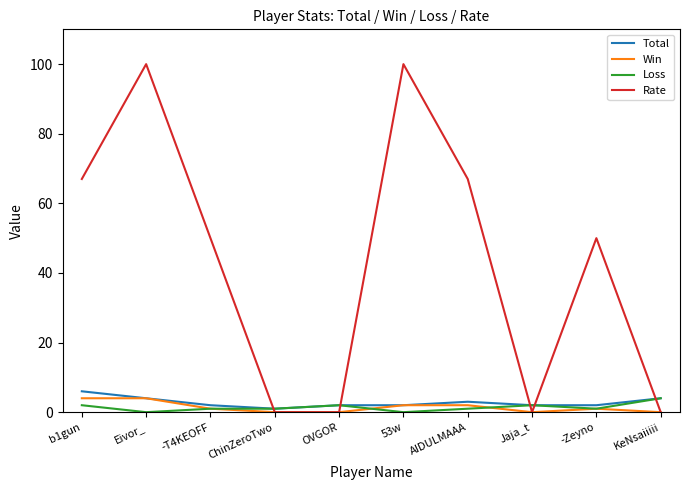

Reading right to left, extract all data points from this chart.

Total: KeNsaiiiii=4	-Zeyno=2	Jaja_t=2	AIDULMAAA=3	53w=2	OVGOR=2	ChinZeroTwo=1	-T4KEOFF=2	Eivor_=4	b1gun=6
Win: KeNsaiiiii=0	-Zeyno=1	Jaja_t=0	AIDULMAAA=2	53w=2	OVGOR=0	ChinZeroTwo=0	-T4KEOFF=1	Eivor_=4	b1gun=4
Loss: KeNsaiiiii=4	-Zeyno=1	Jaja_t=2	AIDULMAAA=1	53w=0	OVGOR=2	ChinZeroTwo=1	-T4KEOFF=1	Eivor_=0	b1gun=2
Rate: KeNsaiiiii=0	-Zeyno=50	Jaja_t=0	AIDULMAAA=67	53w=100	OVGOR=0	ChinZeroTwo=0	-T4KEOFF=50	Eivor_=100	b1gun=67